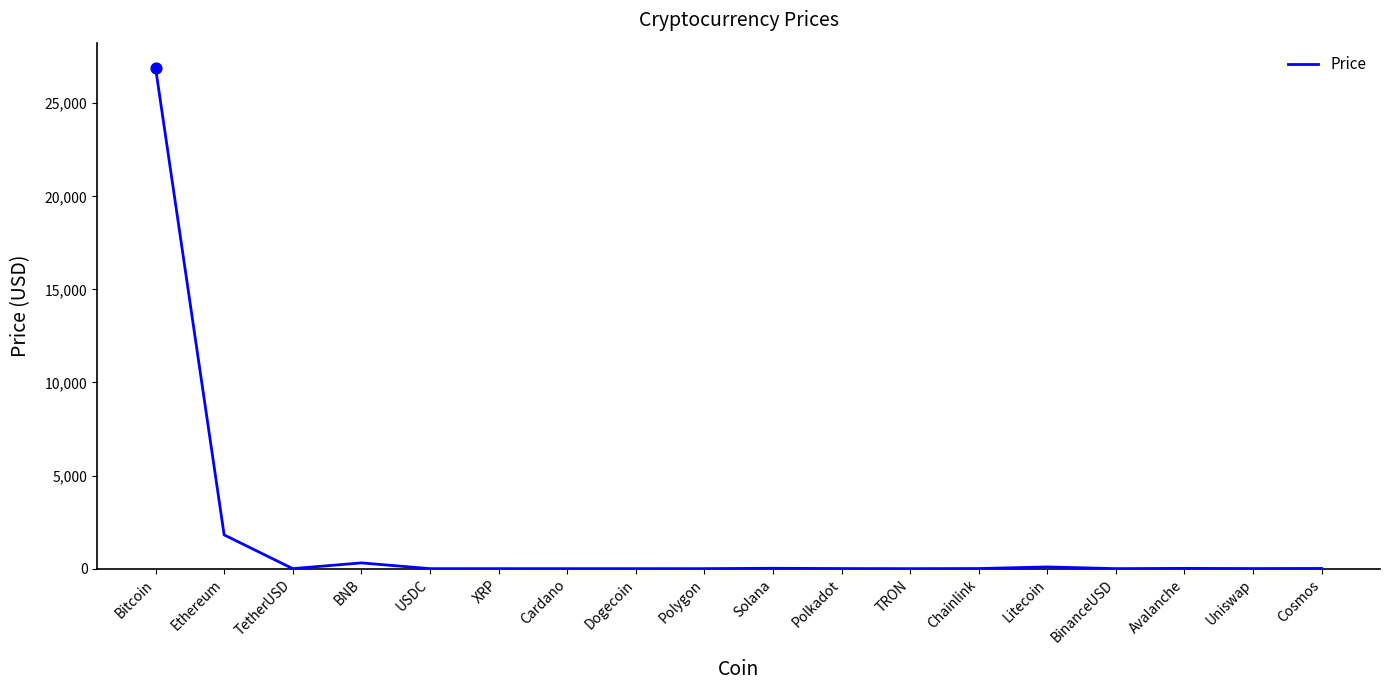

Where is the data nearest to the value 13454?

Ethereum